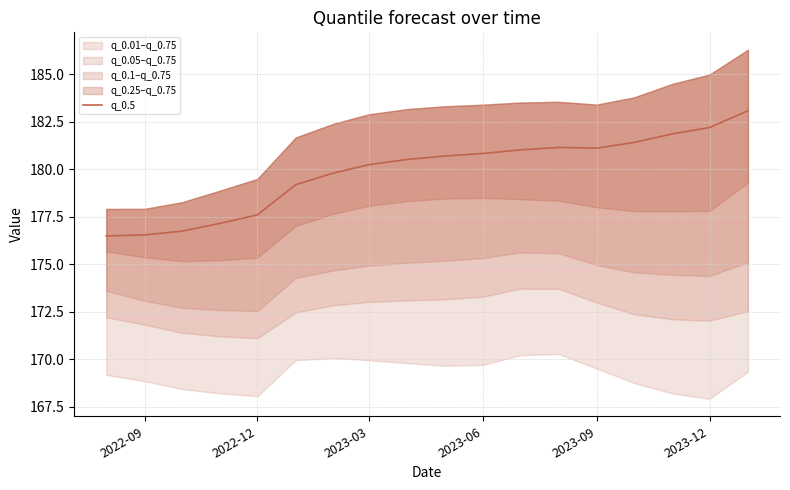

What is the minimum value for q_0.5?

176.5